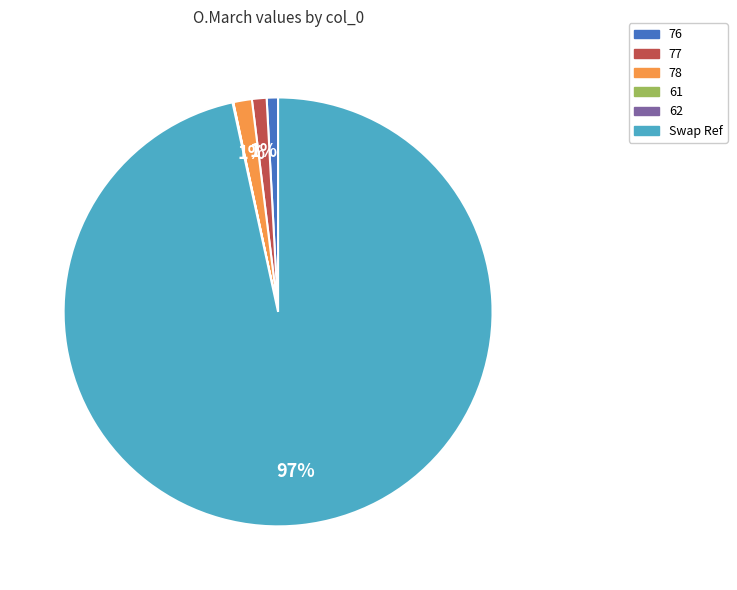

Which slice represents more than half of the pie?

Swap Ref